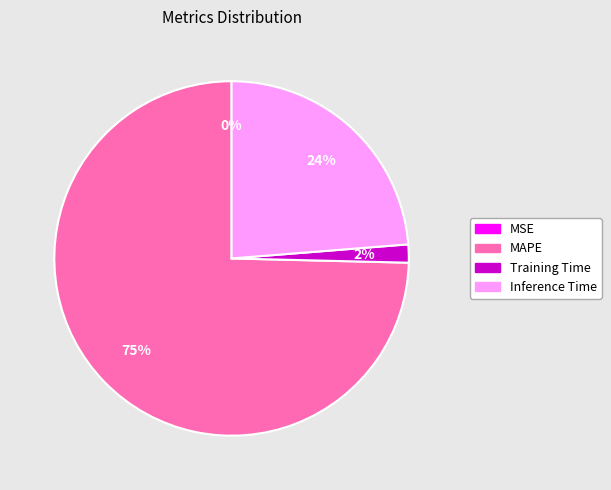

Combined, do MAPE and Inference Time account for over 50%?

Yes